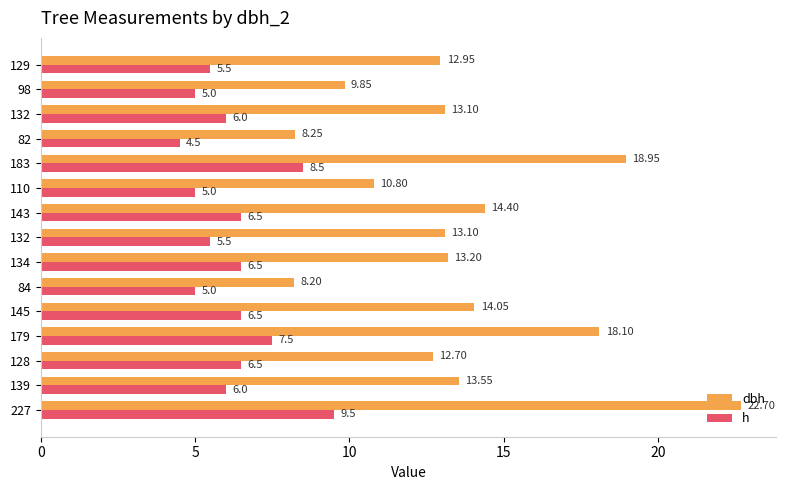

How many data points in dbh are above 13?

9